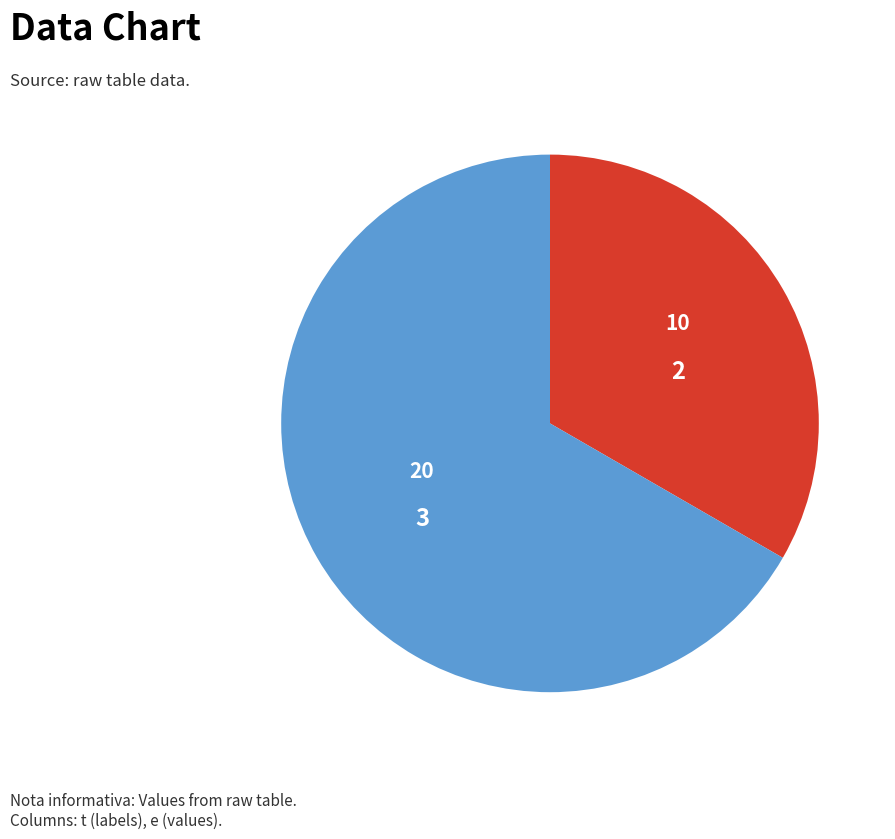

How many segments does this pie chart have?

2